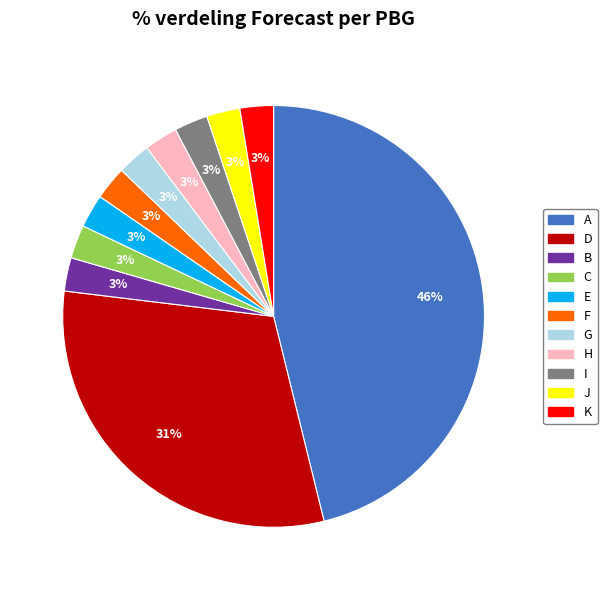

True or false: J accounts for 12% of the total.

False